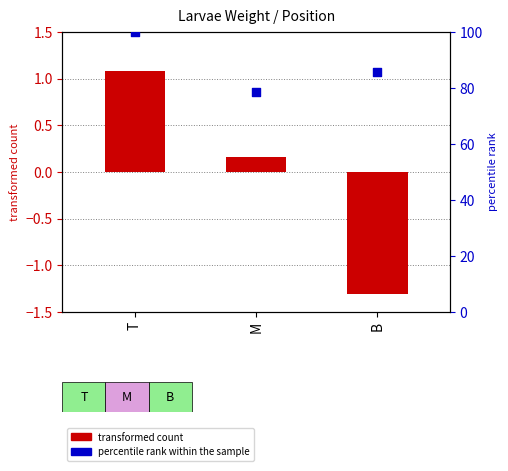

At which category is the sum across all series the highest?

T